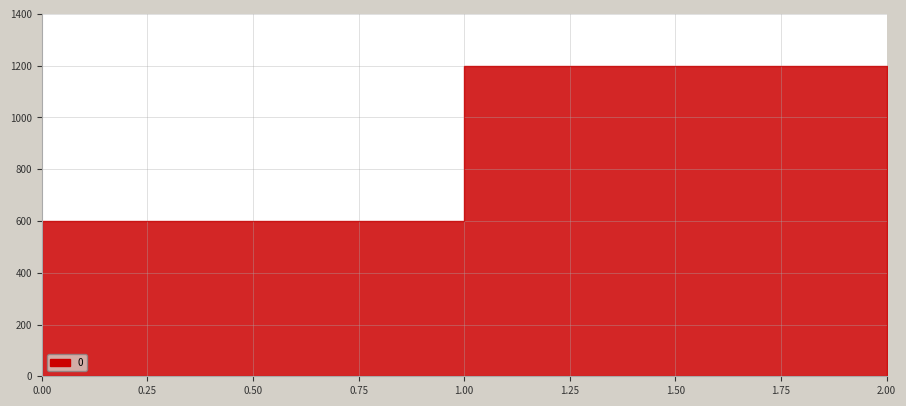

What is the difference between the maximum and minimum values?

1000